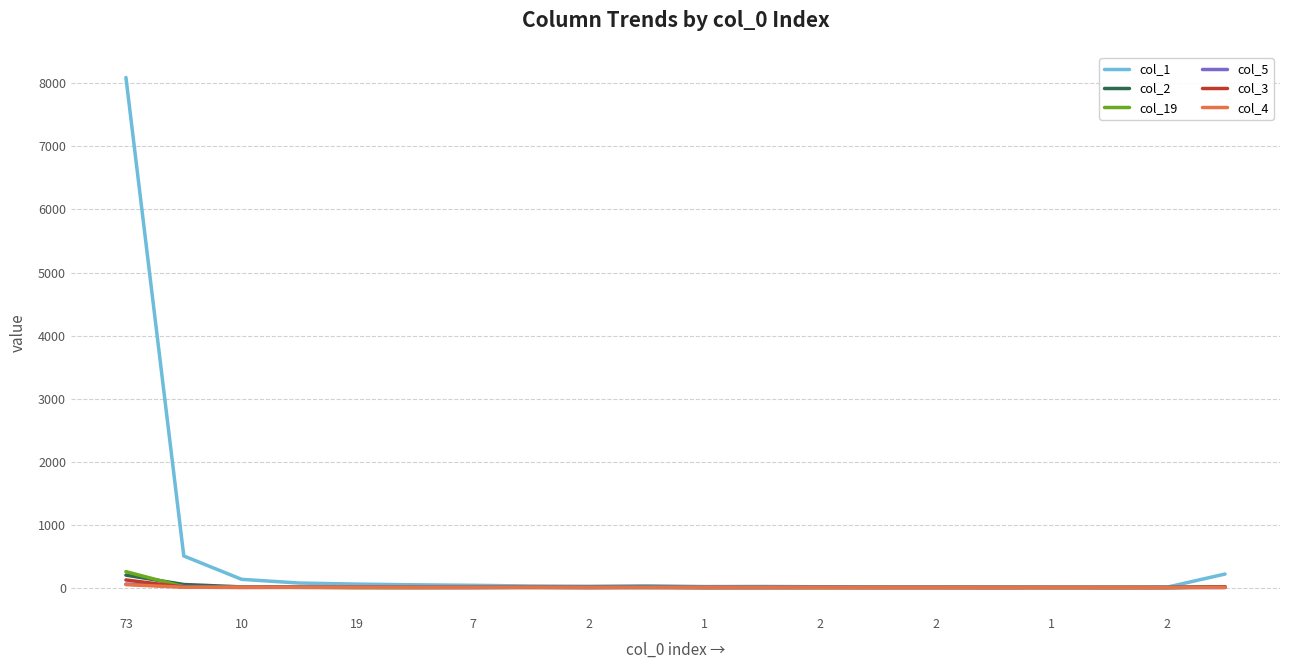

Which series has the largest total across all categories?

col_1